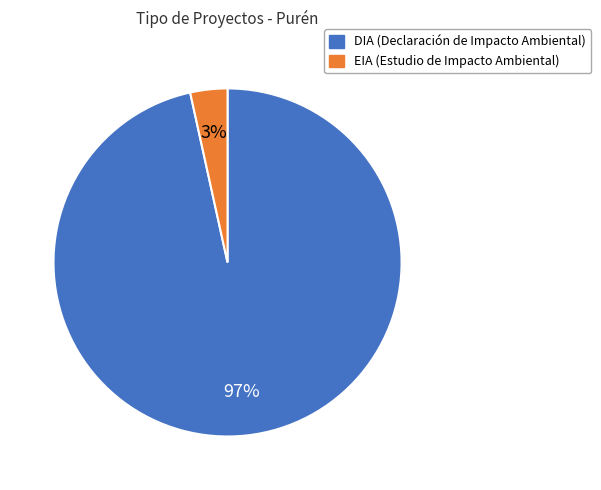

Is the sum of DIA and EIA greater than half?

Yes